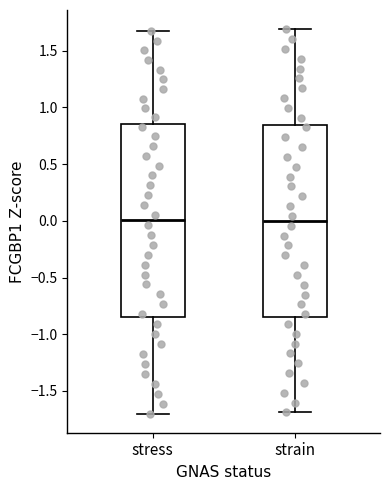

Reading left to right, read every box against the y-axis: the position of its median line, the range the box covers, and the ends of its whiskers. The values are not printed on the chart, so give them approximately, as read against the axis.

stress: median 0.00, box -0.85 to 0.85, whiskers -1.70 to 1.65
strain: median 0.00, box -0.85 to 0.85, whiskers -1.70 to 1.70